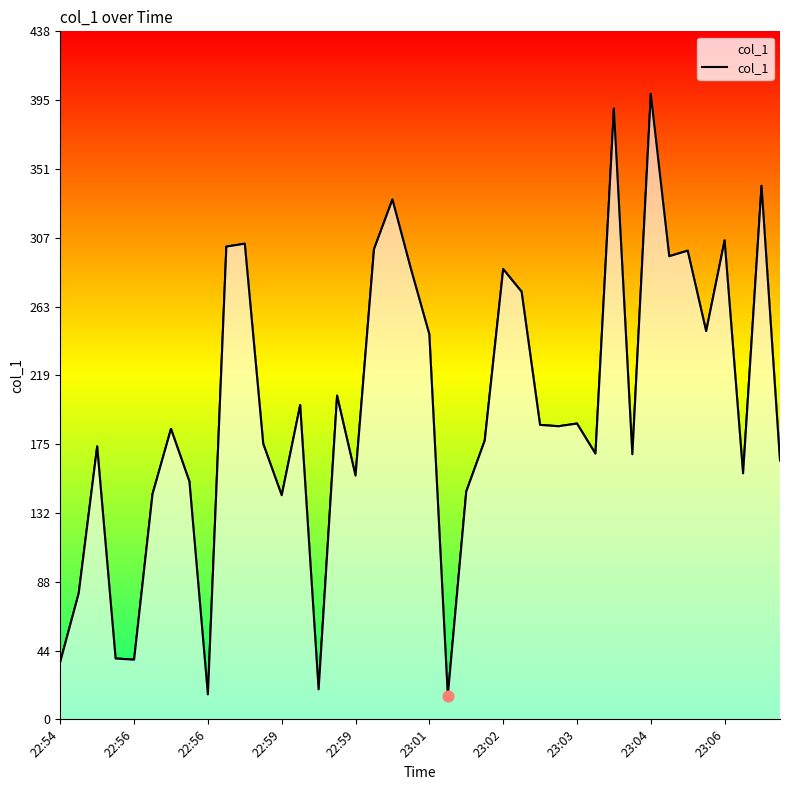

What is the change in value from 22:56 to 36?

+131.3